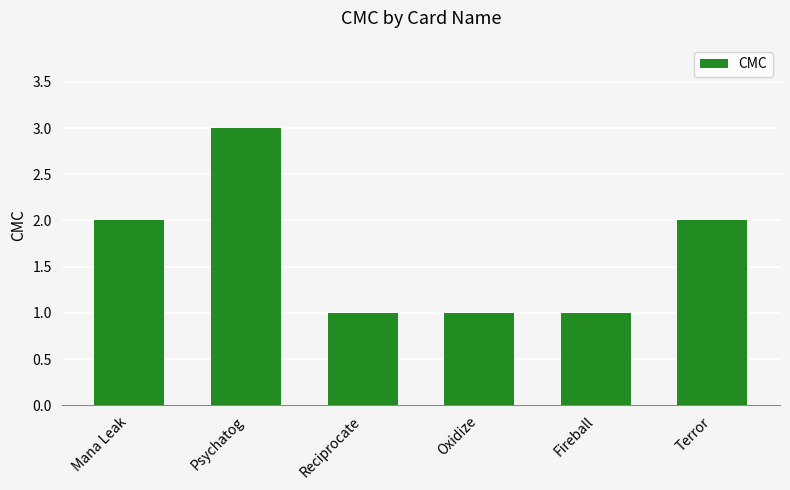

What is the sum of all values?

10